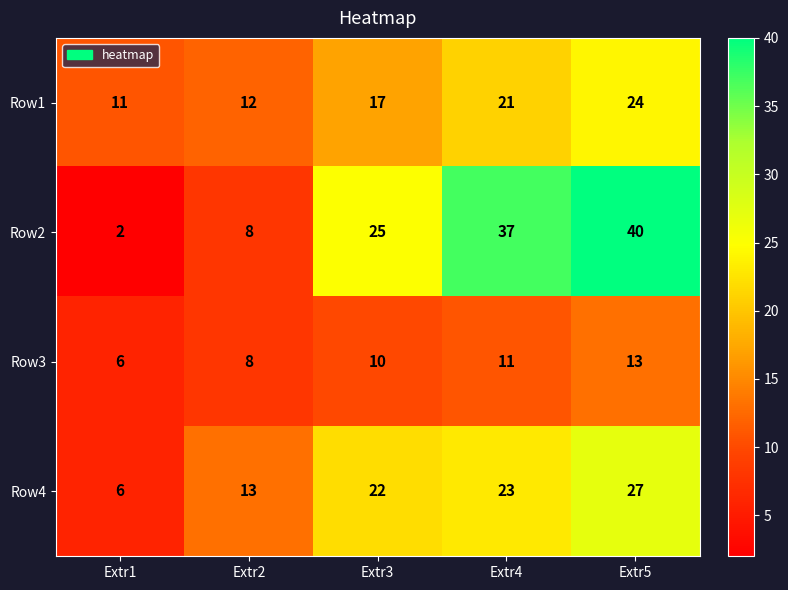

What is the total value across all series at Extr2?

41